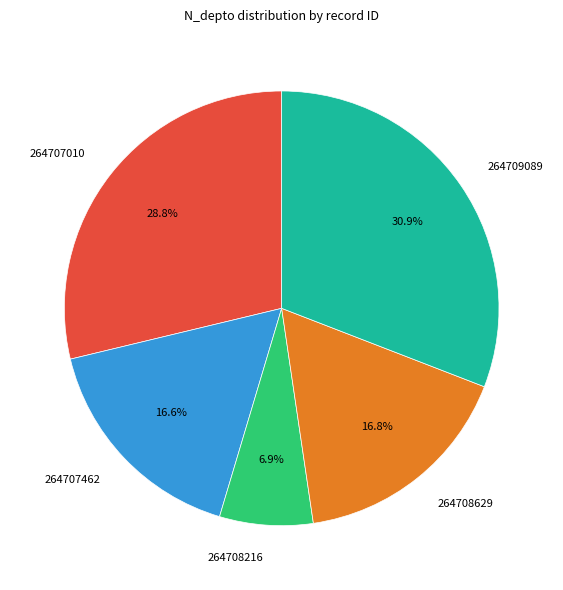

What percentage is the 264707462 slice, to the nearest percent?

17%